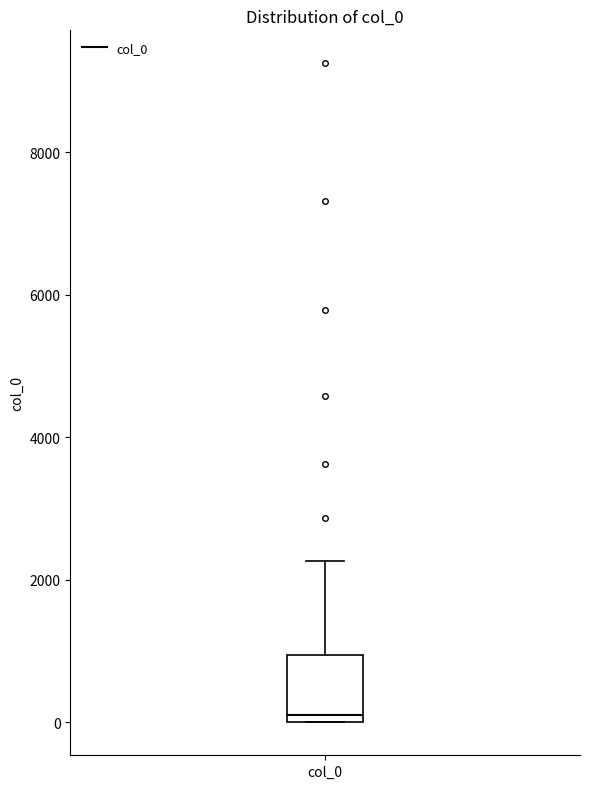

Transcribe this box plot: give where the median line is, the range the box spans, and where the two whiskers end, as read against the y-axis. The values are not printed on the chart, so give them approximately, as read against the axis.

median 0 (just above the box's lower edge), box 0 to 1000, whiskers 0 to 2200